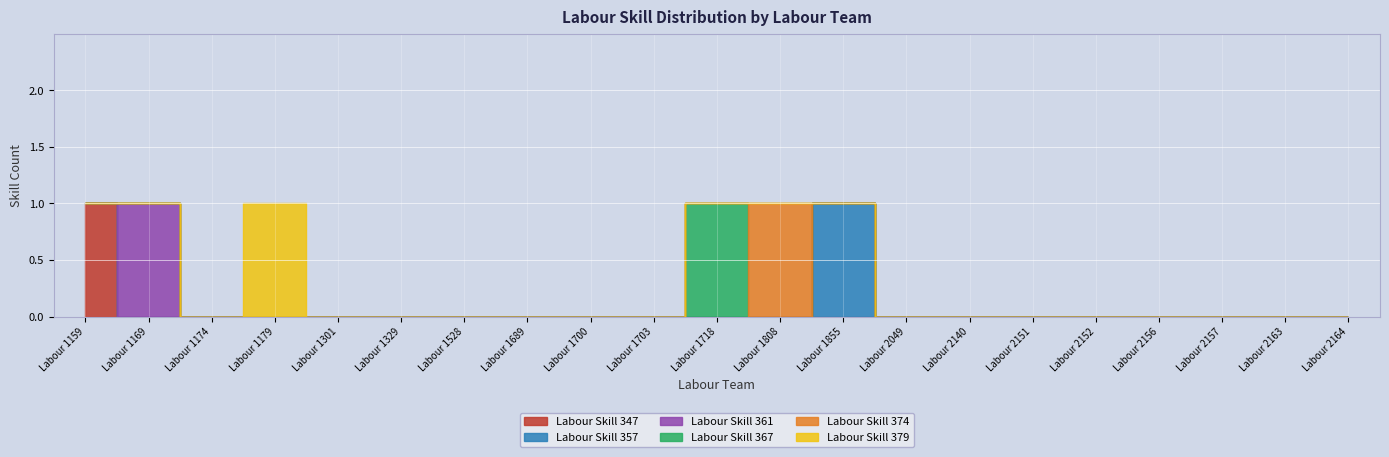

True or false: Labour Skill 357 and Labour Skill 367 intersect in this chart.

False